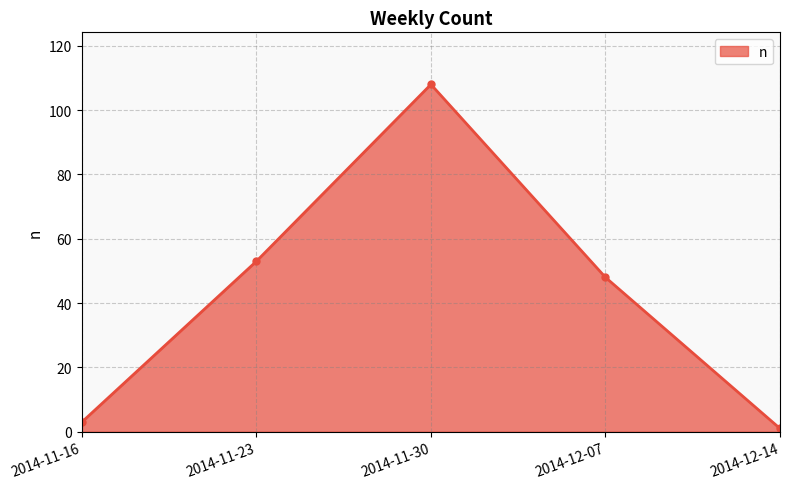

True or false: the data has more than 0 interior local peaks.

True